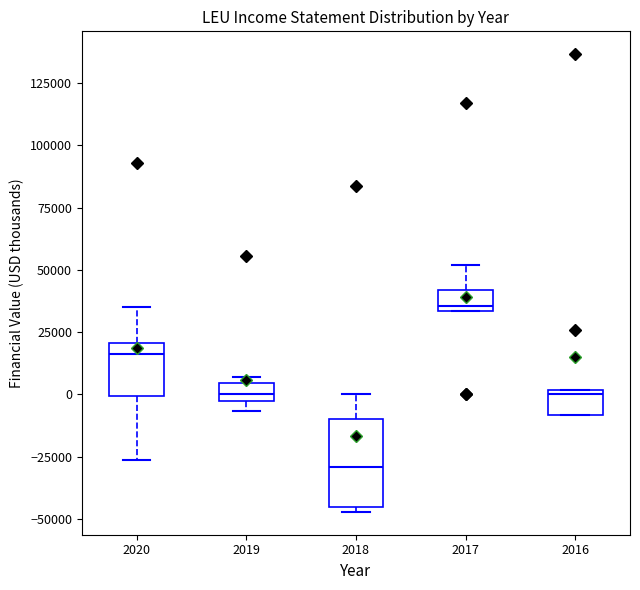

Comparing the boxes themselves (not the whiskers), which one is the tallest?

2018